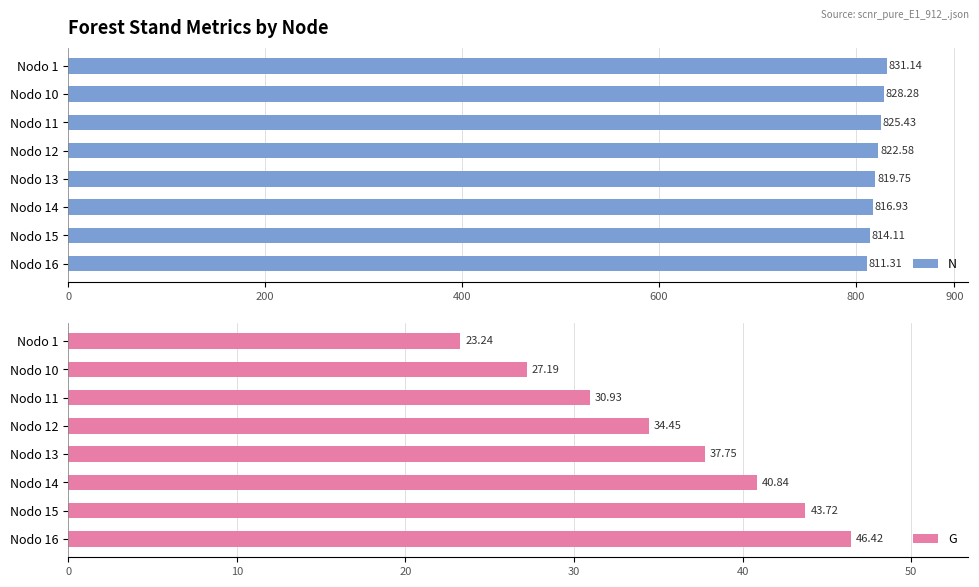

What is the sum of all N values?

6569.5